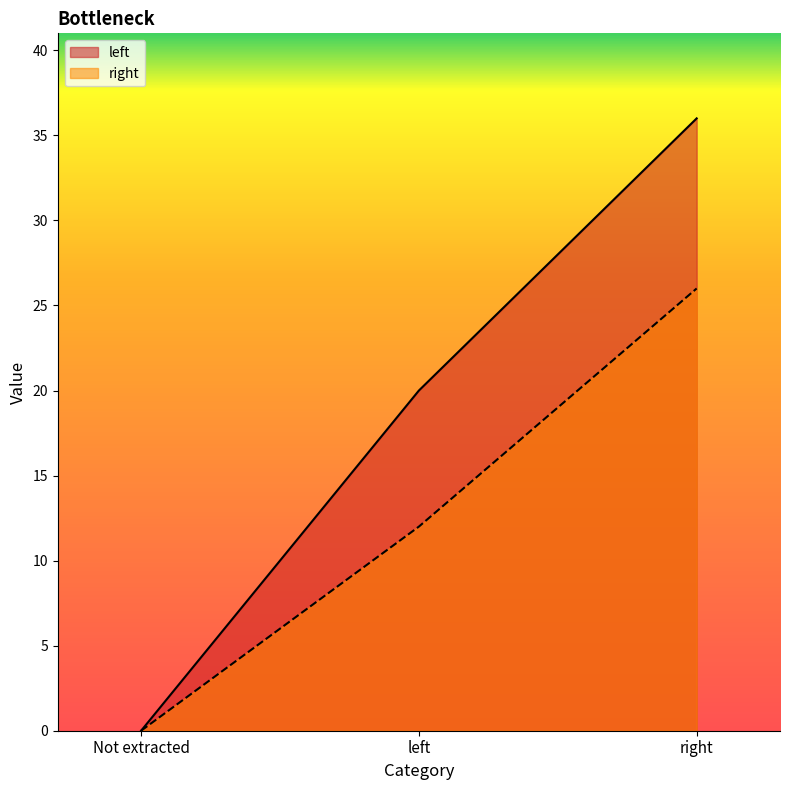

What is the spread (max minus min) of values at right?

10